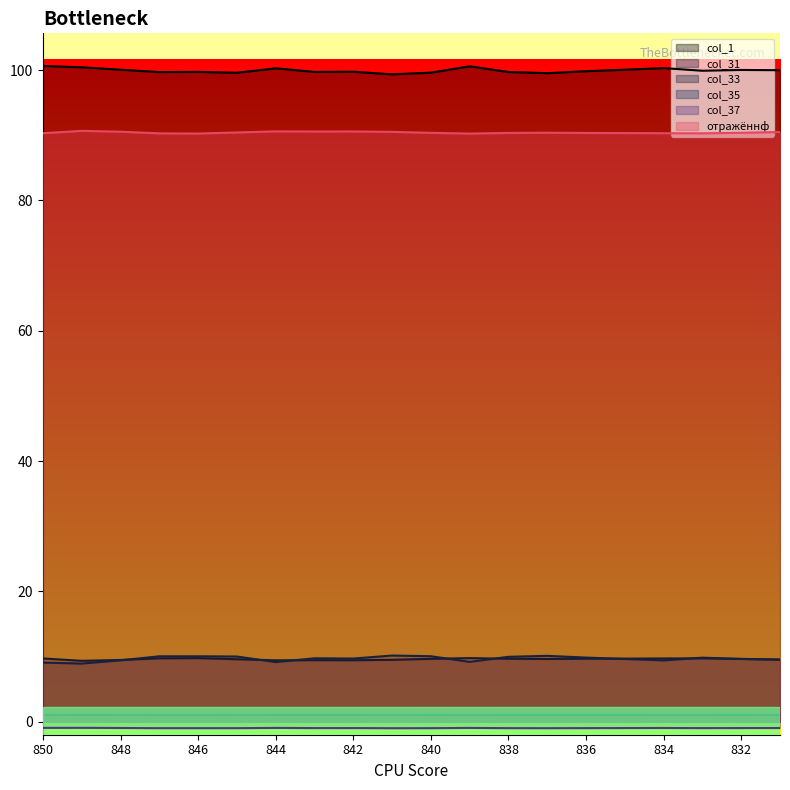

At which category does col_33 reach its first local valley?

849